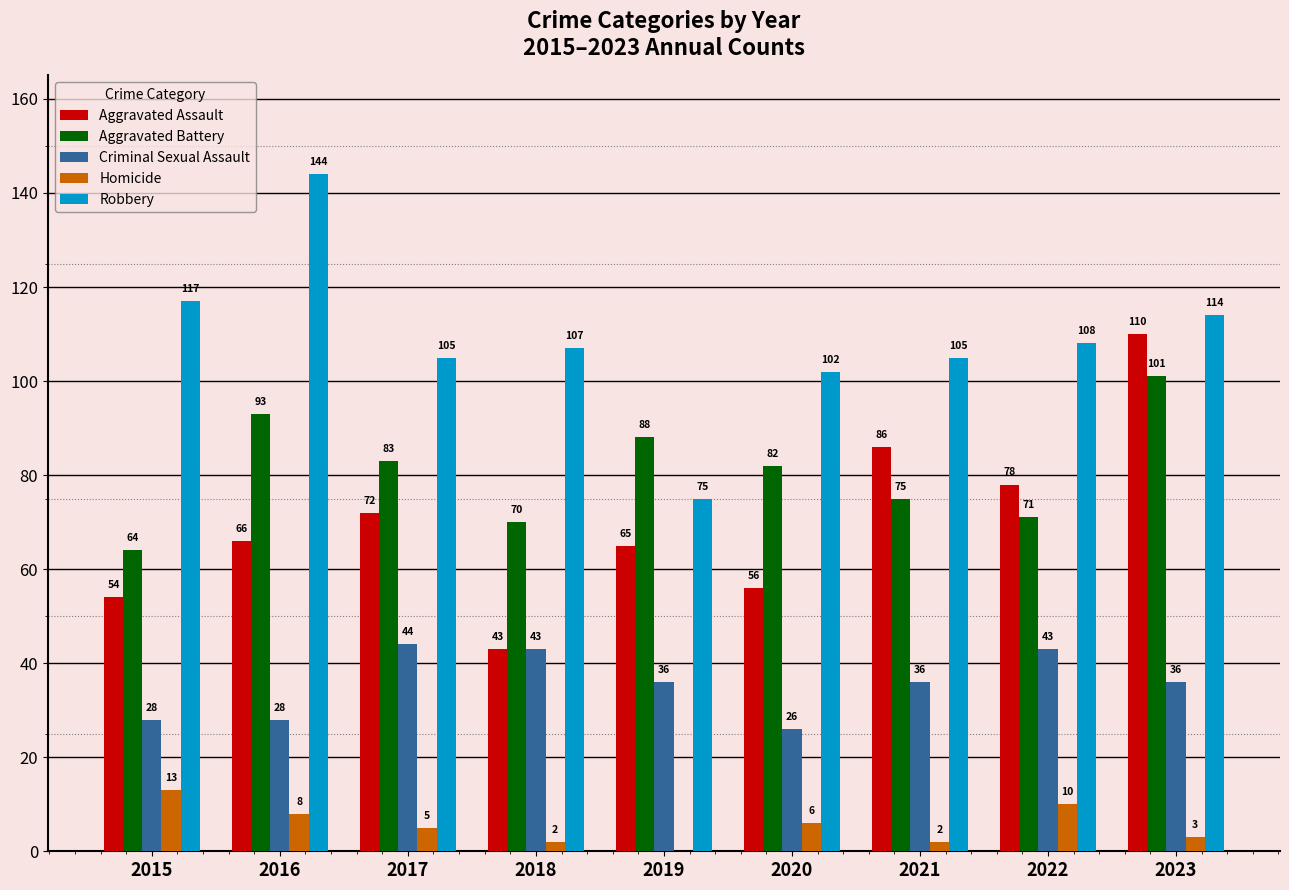

Is the value of Criminal Sexual Assault at 2017 greater than the value of Aggravated Assault at 2023?

No